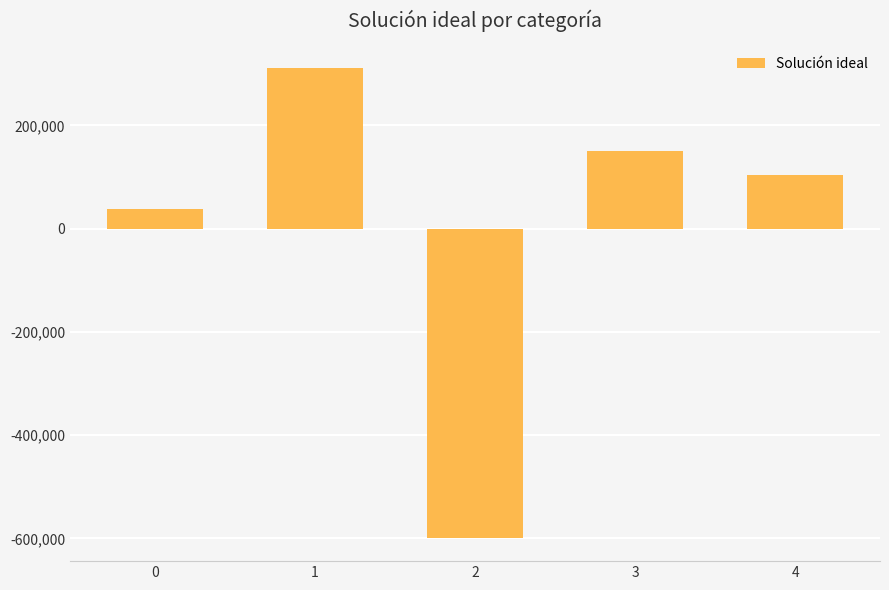

Rank the categories by value from highest to lowest.

1, 3, 4, 0, 2